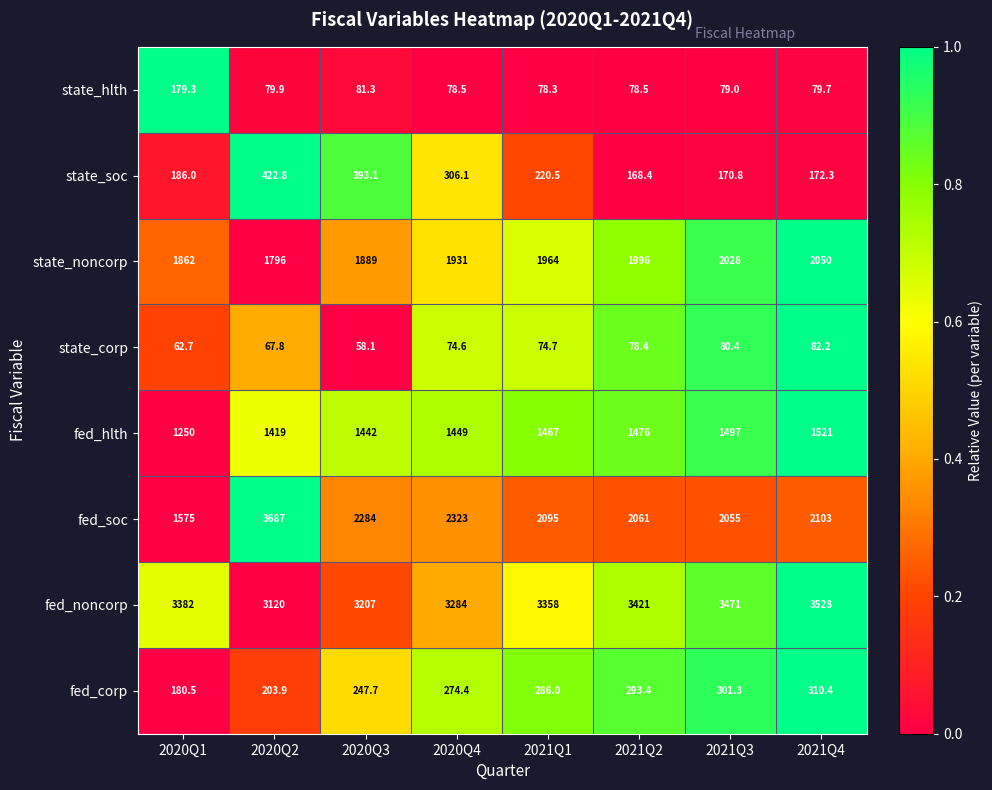

Which series changed the most between 2020Q2 and 2020Q3?

fed_soc